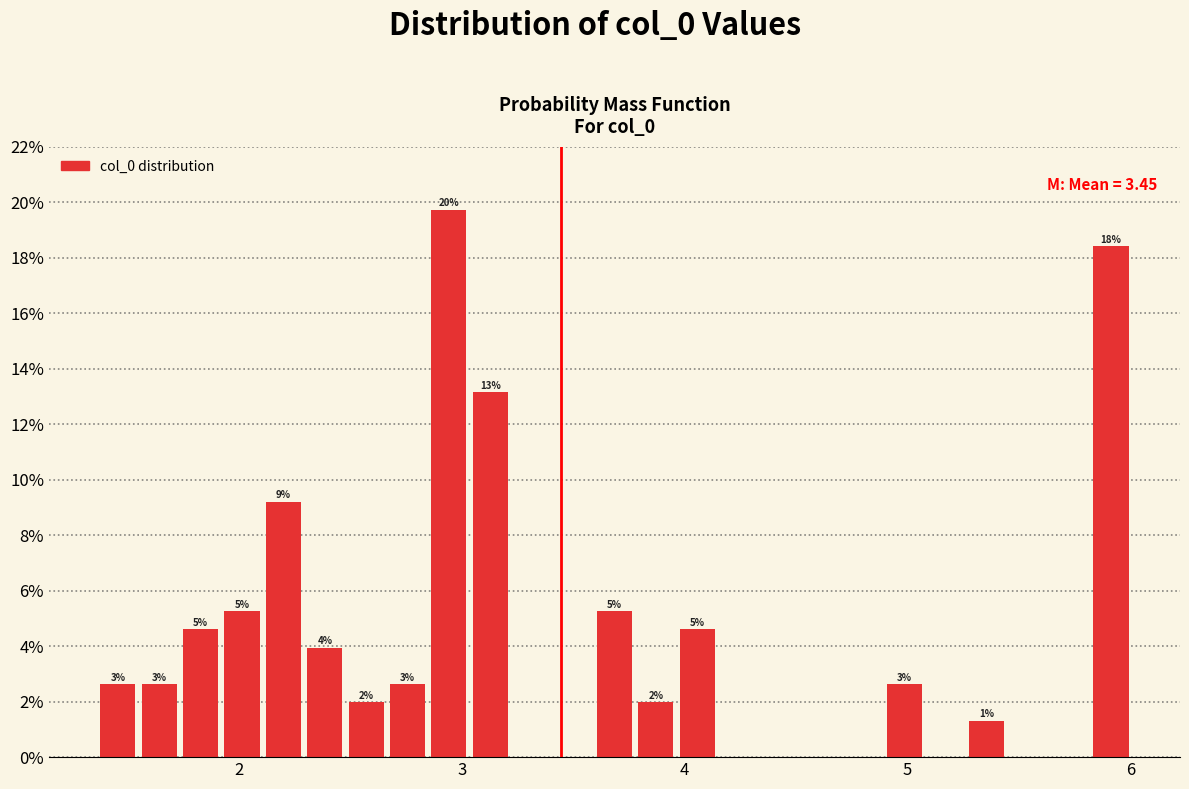

Read against the x-axis, roughly where is the centre of the tallest bar?

2.9